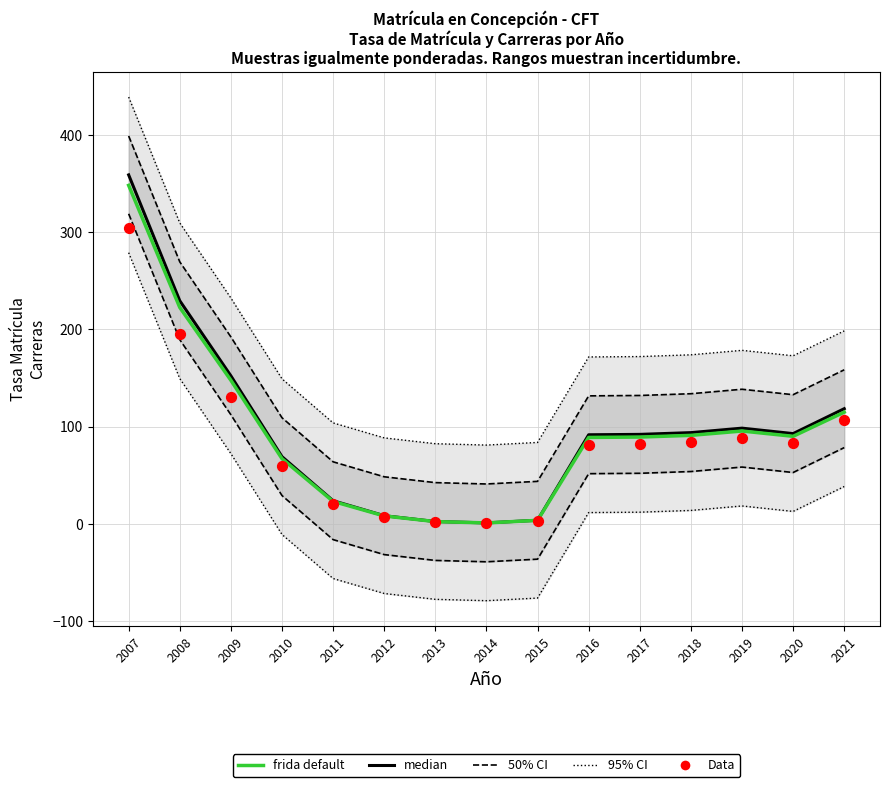

Is the value of median at 2019 greater than the value of Data at 2010?

Yes